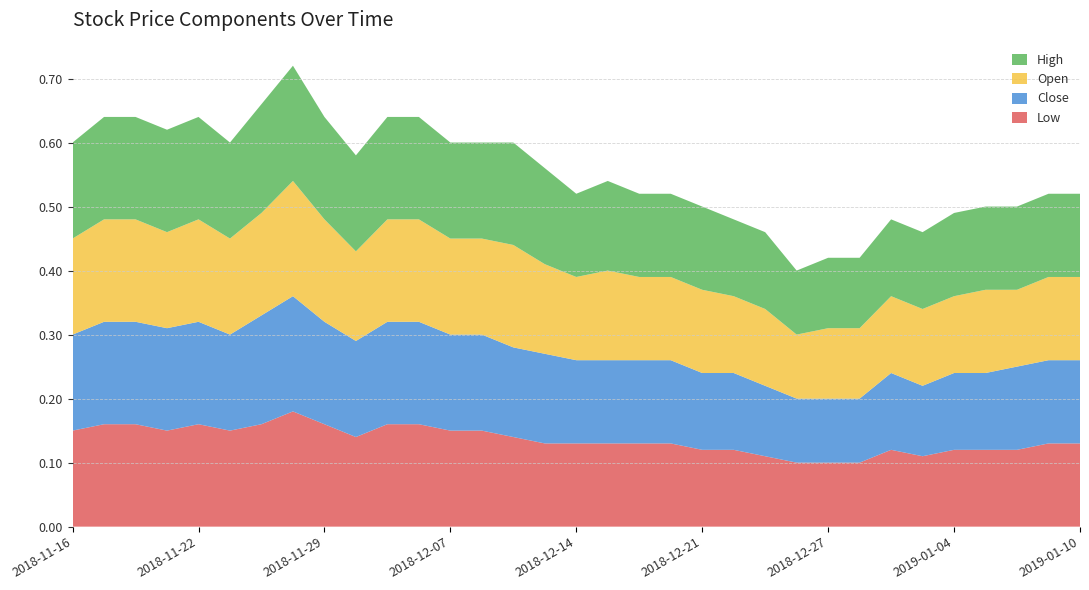

Reading left to right, extract all data points from this chart.

Low: 2018-11-16=0.1	2018-11-19=0.2	2018-11-20=0.2	2018-11-21=0.1	2018-11-22=0.2	2018-11-23=0.1	2018-11-27=0.2	2018-11-28=0.2	2018-11-29=0.2	2018-11-30=0.1	2018-12-03=0.2	2018-12-04=0.2	2018-12-07=0.1	2018-12-11=0.1	2018-12-12=0.1	2018-12-13=0.1	2018-12-14=0.1	2018-12-17=0.1	2018-12-18=0.1	2018-12-19=0.1	2018-12-21=0.1	2018-12-24=0.1	2018-12-25=0.1	2018-12-26=0.1	2018-12-27=0.1	2018-12-28=0.1	2019-01-02=0.1	2019-01-03=0.1	2019-01-04=0.1	2019-01-07=0.1	2019-01-08=0.1	2019-01-09=0.1	2019-01-10=0.1
Close: 2018-11-16=0.1	2018-11-19=0.2	2018-11-20=0.2	2018-11-21=0.2	2018-11-22=0.2	2018-11-23=0.1	2018-11-27=0.2	2018-11-28=0.2	2018-11-29=0.2	2018-11-30=0.1	2018-12-03=0.2	2018-12-04=0.2	2018-12-07=0.1	2018-12-11=0.1	2018-12-12=0.1	2018-12-13=0.1	2018-12-14=0.1	2018-12-17=0.1	2018-12-18=0.1	2018-12-19=0.1	2018-12-21=0.1	2018-12-24=0.1	2018-12-25=0.1	2018-12-26=0.1	2018-12-27=0.1	2018-12-28=0.1	2019-01-02=0.1	2019-01-03=0.1	2019-01-04=0.1	2019-01-07=0.1	2019-01-08=0.1	2019-01-09=0.1	2019-01-10=0.1
Open: 2018-11-16=0.1	2018-11-19=0.2	2018-11-20=0.2	2018-11-21=0.1	2018-11-22=0.2	2018-11-23=0.1	2018-11-27=0.2	2018-11-28=0.2	2018-11-29=0.2	2018-11-30=0.1	2018-12-03=0.2	2018-12-04=0.2	2018-12-07=0.1	2018-12-11=0.1	2018-12-12=0.2	2018-12-13=0.1	2018-12-14=0.1	2018-12-17=0.1	2018-12-18=0.1	2018-12-19=0.1	2018-12-21=0.1	2018-12-24=0.1	2018-12-25=0.1	2018-12-26=0.1	2018-12-27=0.1	2018-12-28=0.1	2019-01-02=0.1	2019-01-03=0.1	2019-01-04=0.1	2019-01-07=0.1	2019-01-08=0.1	2019-01-09=0.1	2019-01-10=0.1
High: 2018-11-16=0.1	2018-11-19=0.2	2018-11-20=0.2	2018-11-21=0.2	2018-11-22=0.2	2018-11-23=0.1	2018-11-27=0.2	2018-11-28=0.2	2018-11-29=0.2	2018-11-30=0.1	2018-12-03=0.2	2018-12-04=0.2	2018-12-07=0.1	2018-12-11=0.1	2018-12-12=0.2	2018-12-13=0.1	2018-12-14=0.1	2018-12-17=0.1	2018-12-18=0.1	2018-12-19=0.1	2018-12-21=0.1	2018-12-24=0.1	2018-12-25=0.1	2018-12-26=0.1	2018-12-27=0.1	2018-12-28=0.1	2019-01-02=0.1	2019-01-03=0.1	2019-01-04=0.1	2019-01-07=0.1	2019-01-08=0.1	2019-01-09=0.1	2019-01-10=0.1